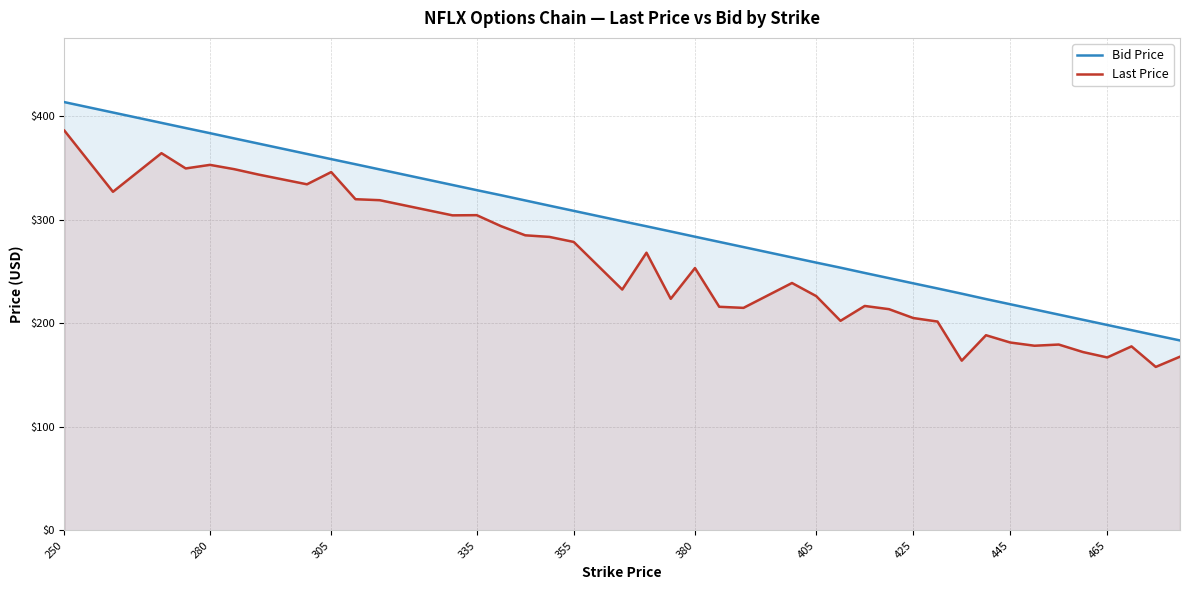

What is the total value across all series at 355?

587.1